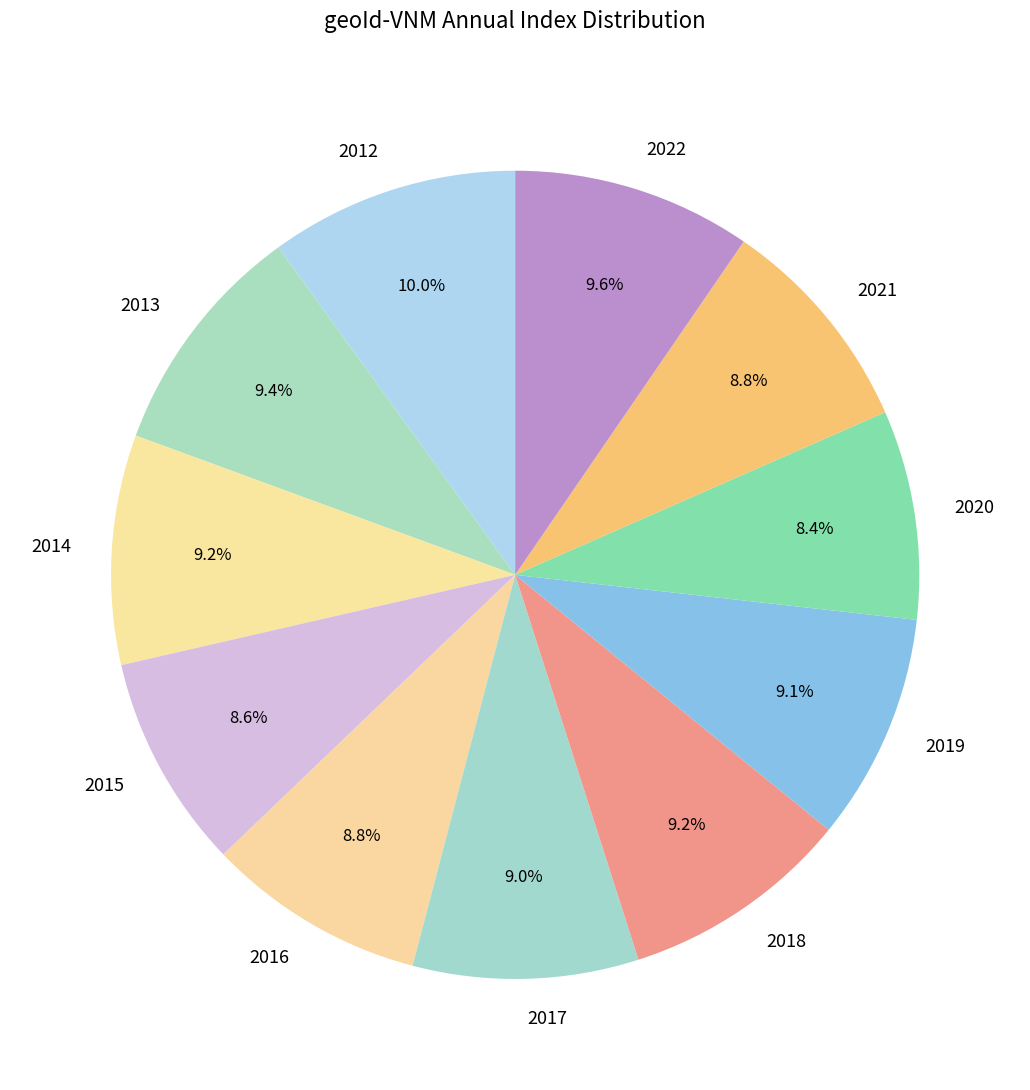

What percentage is the 2018 slice, to the nearest percent?

9%